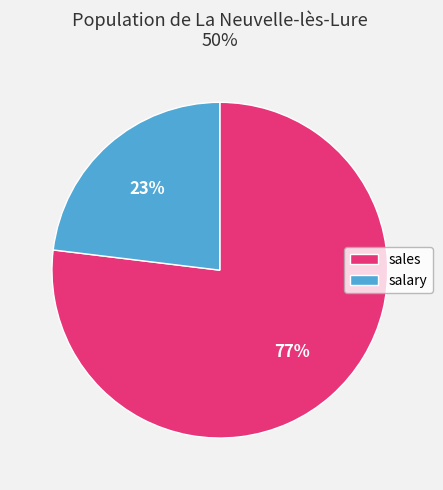

Rank the categories by value from lowest to highest.

salary, sales